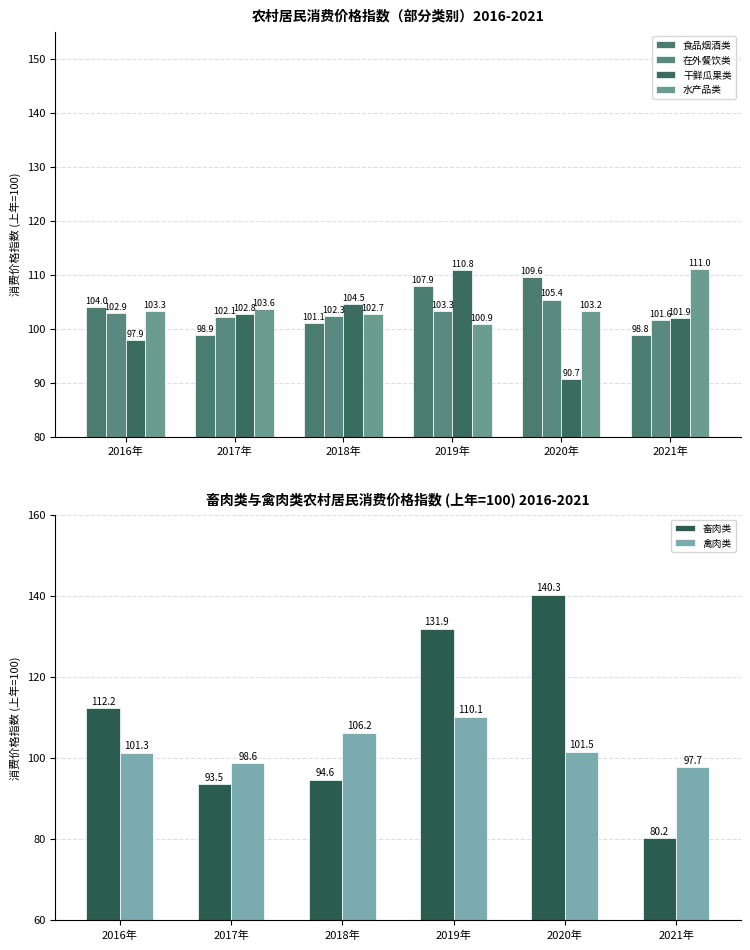

What position from the left is 2018年?

3